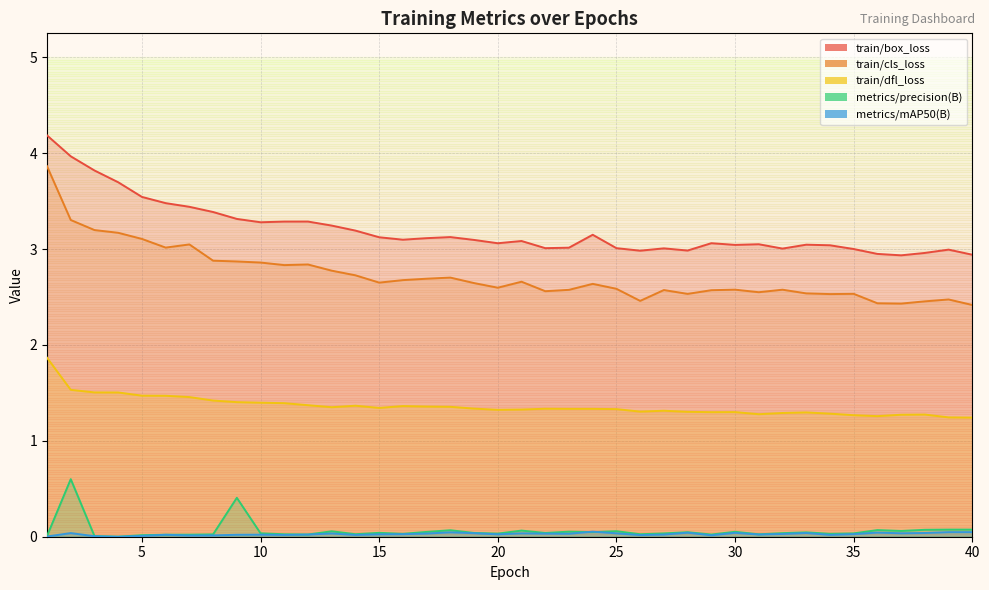

Between 4 and 19, which is larger?

4